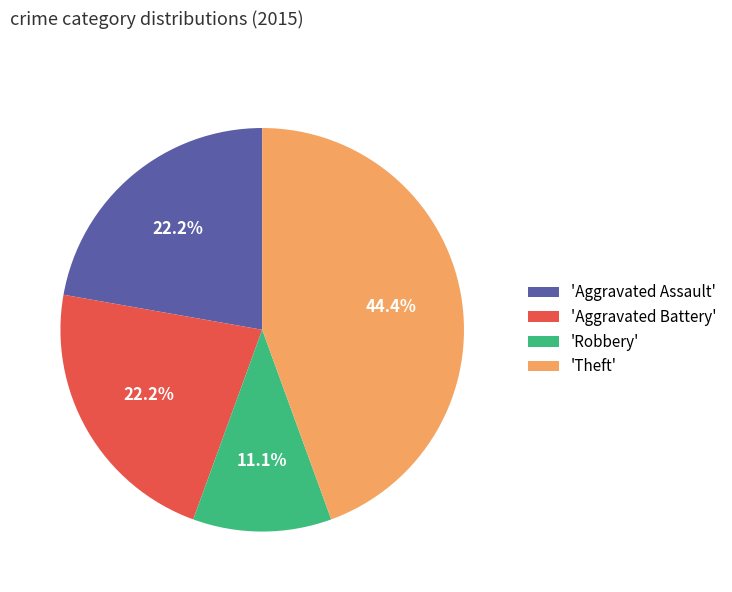

Do 'Robbery' and 'Aggravated Battery' together represent more than half of the pie?

No